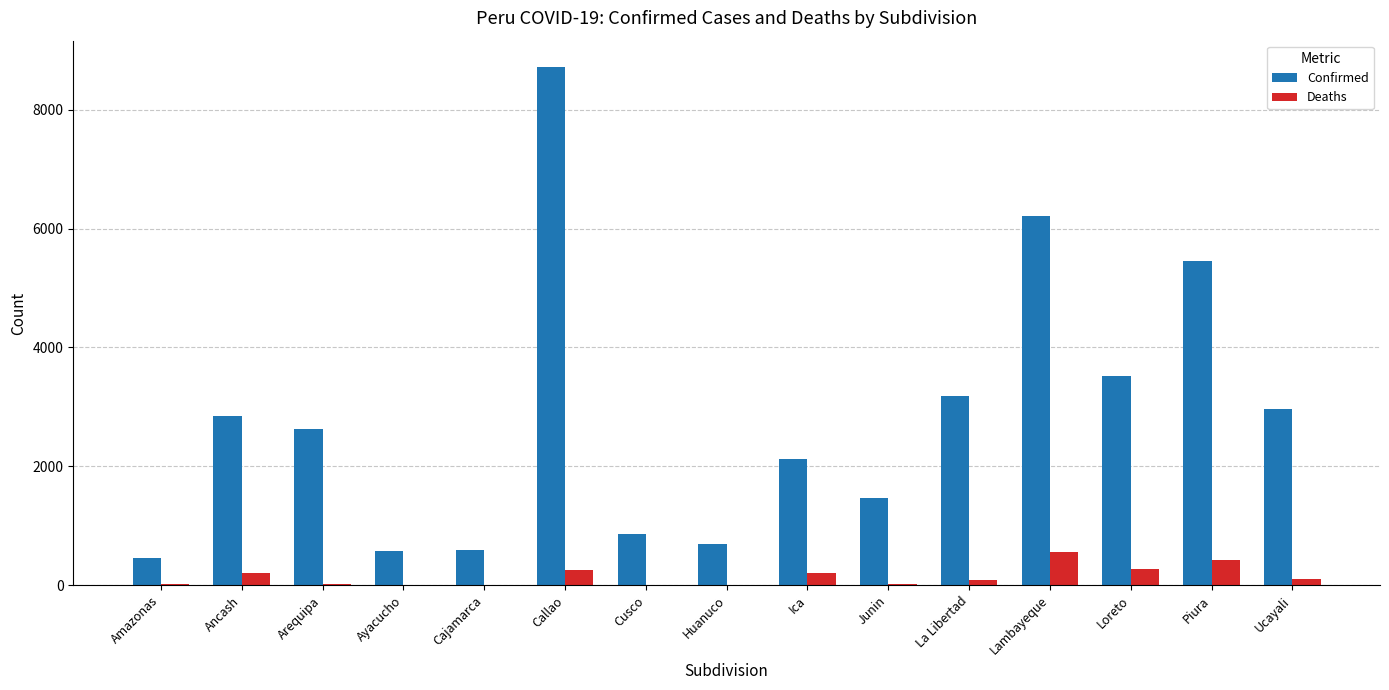

True or false: Deaths has a value of 93 at La Libertad.

True